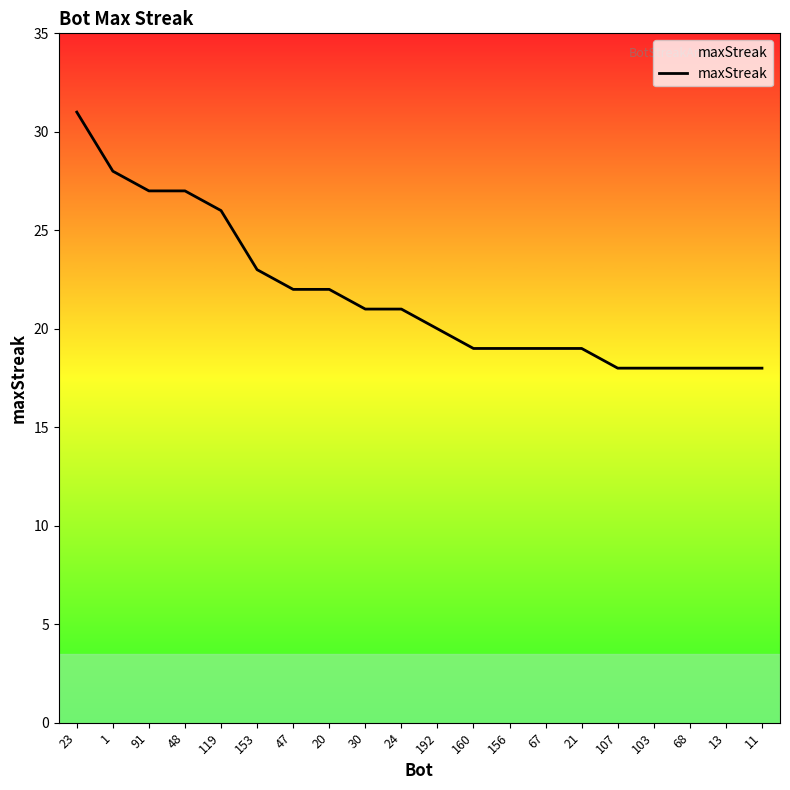

At which label is the value closest to 24?

153